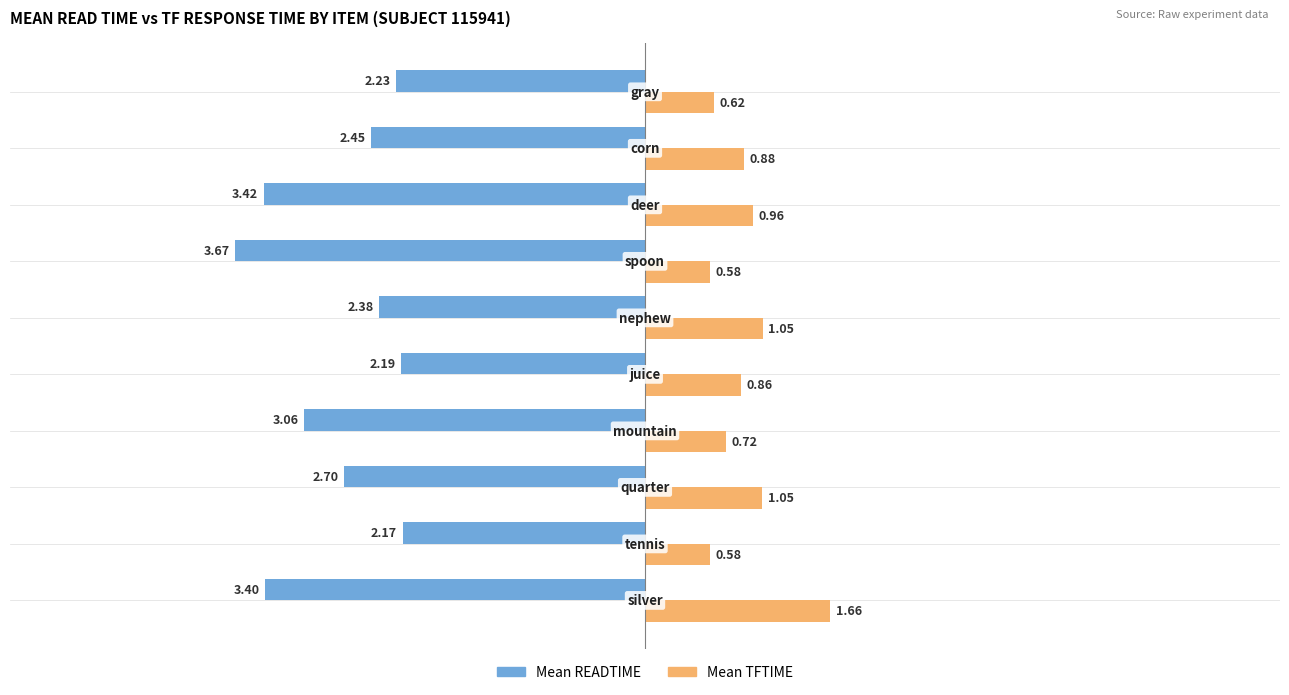

Which series has the largest total across all categories?

Mean TFTIME